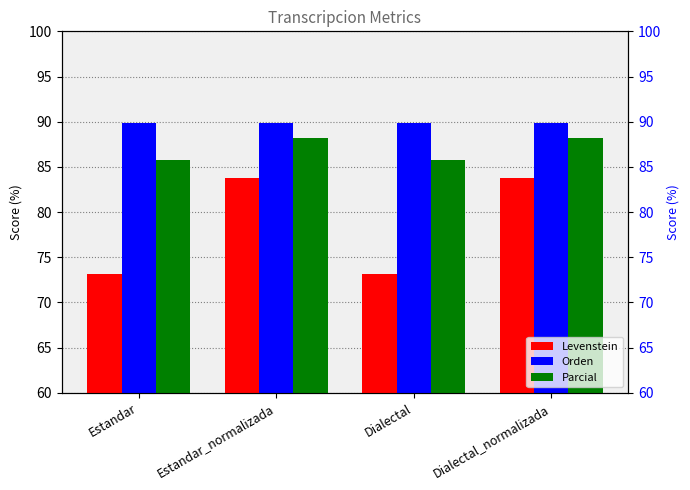

What value does the Orden series have at Dialectal?

89.9